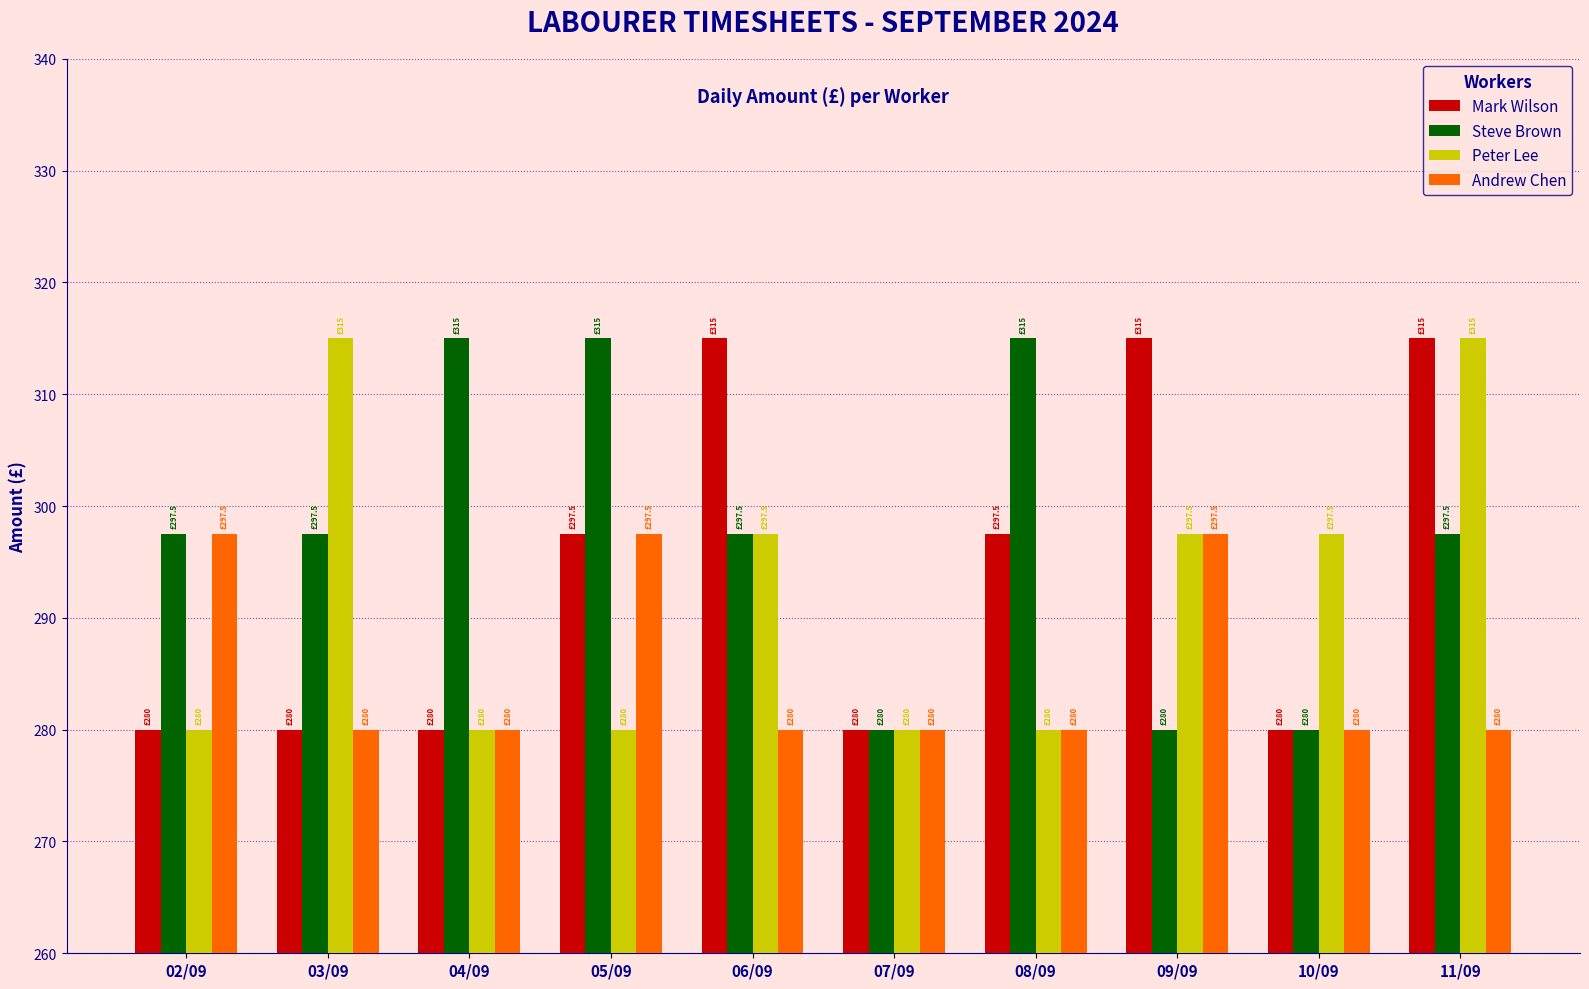

What is the sum of the Mark Wilson values at 11/09 and 06/09?

630.0